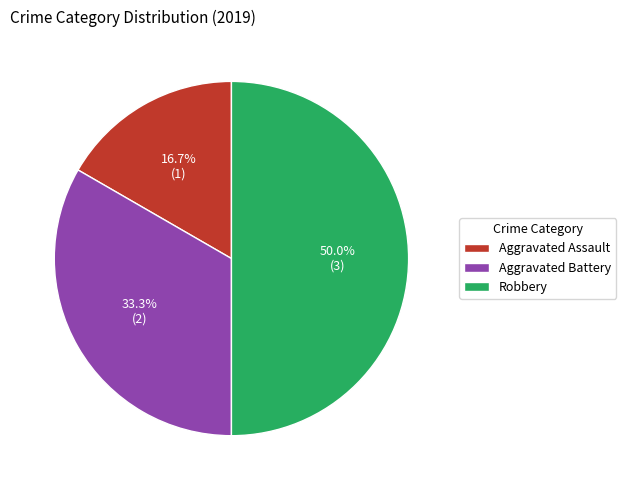

Count the number of slices in the pie.

3